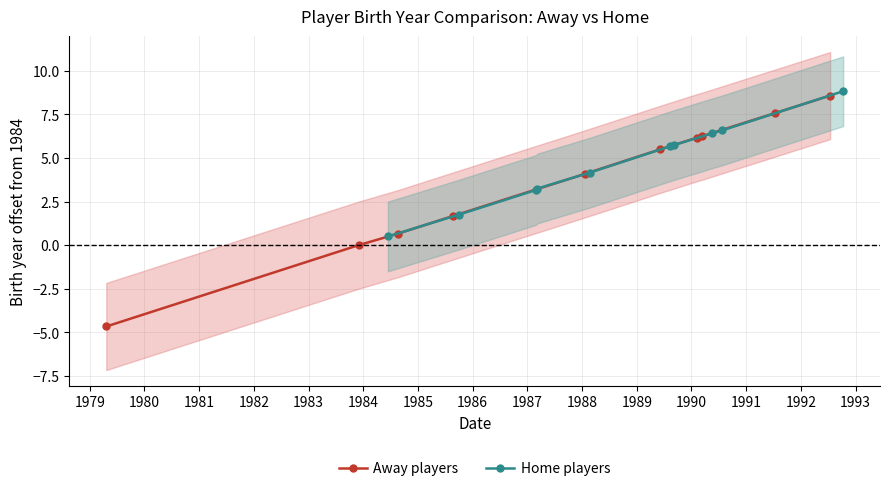

What is the value of the Home players point at the 9th from the left?

6.6